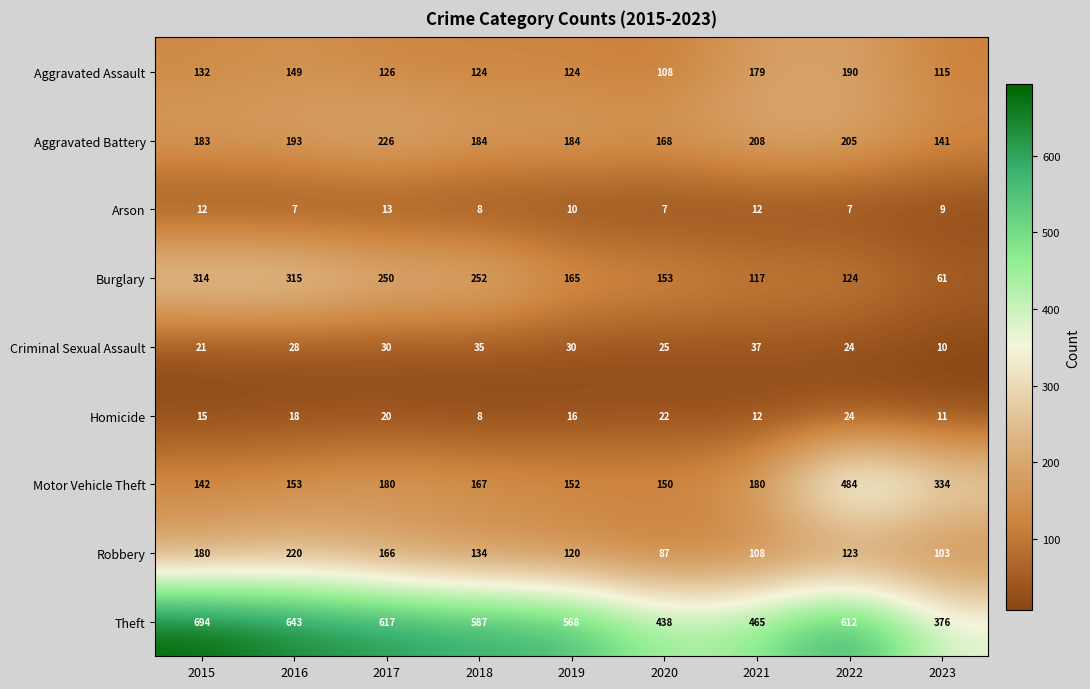

Which series has the widest spread of values?

Motor Vehicle Theft